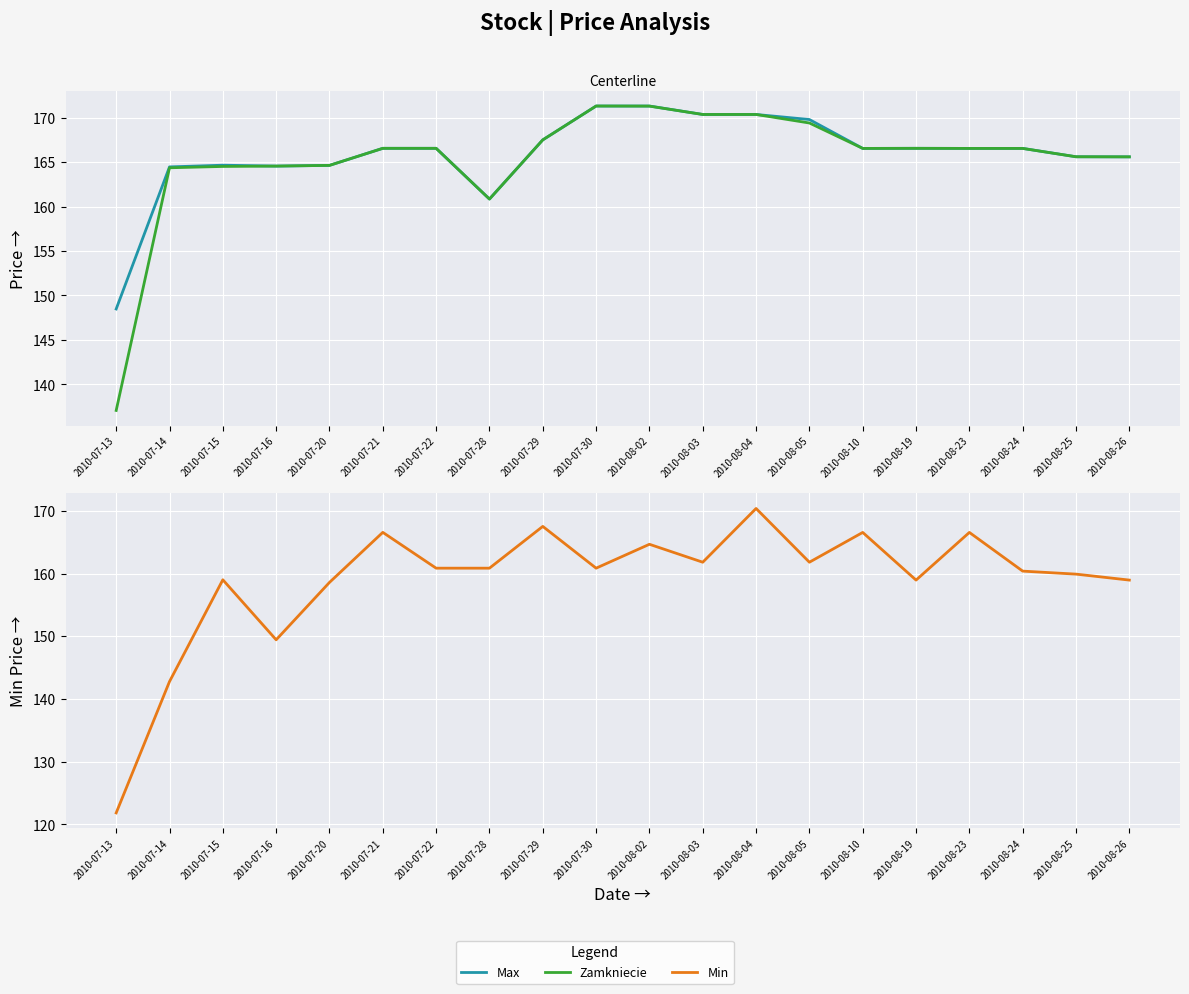

What is the lowest value of the Zamkniecie series?

137.1